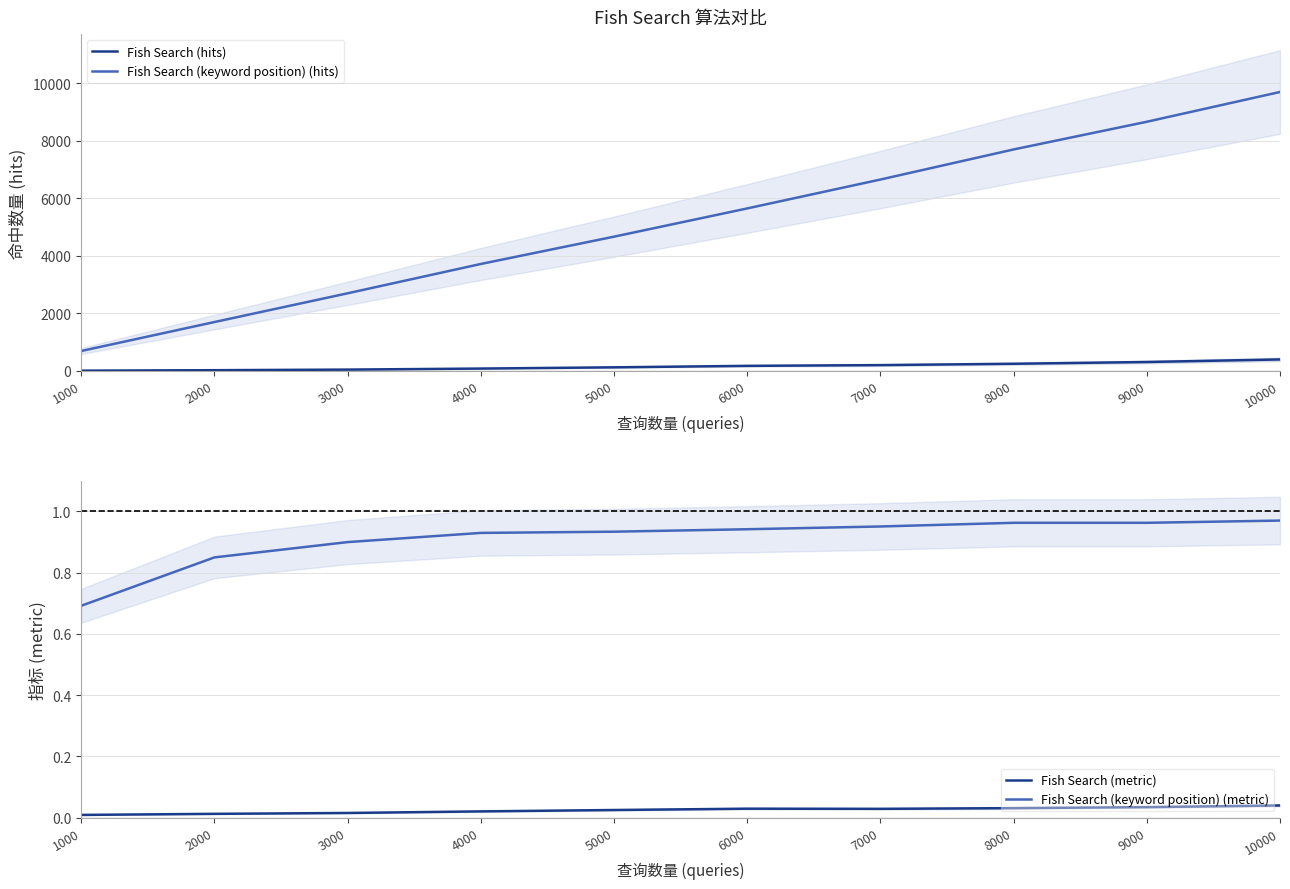

How many series are shown in this chart?

4